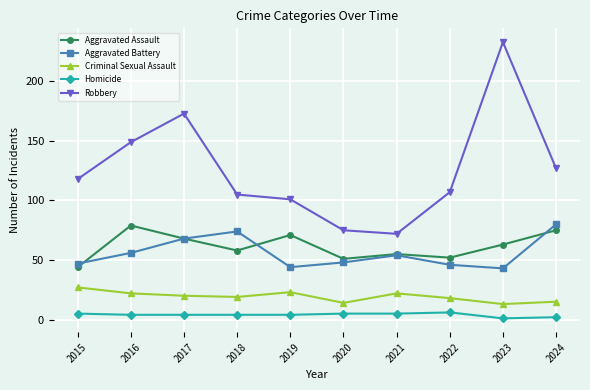

True or false: Aggravated Battery and Homicide intersect in this chart.

False